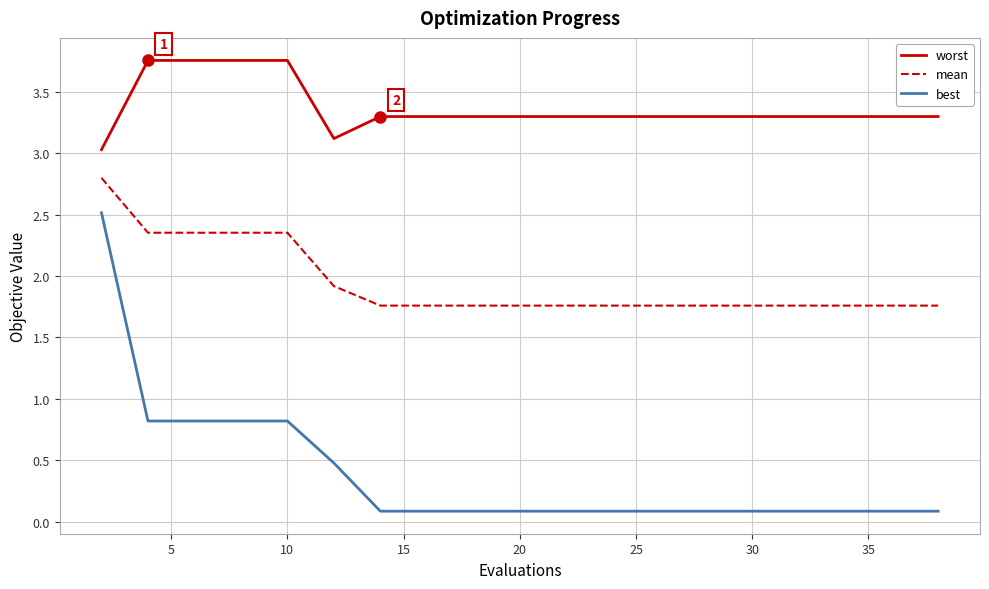

Rank the series by their maximum value, from lowest to highest.

best, mean, worst